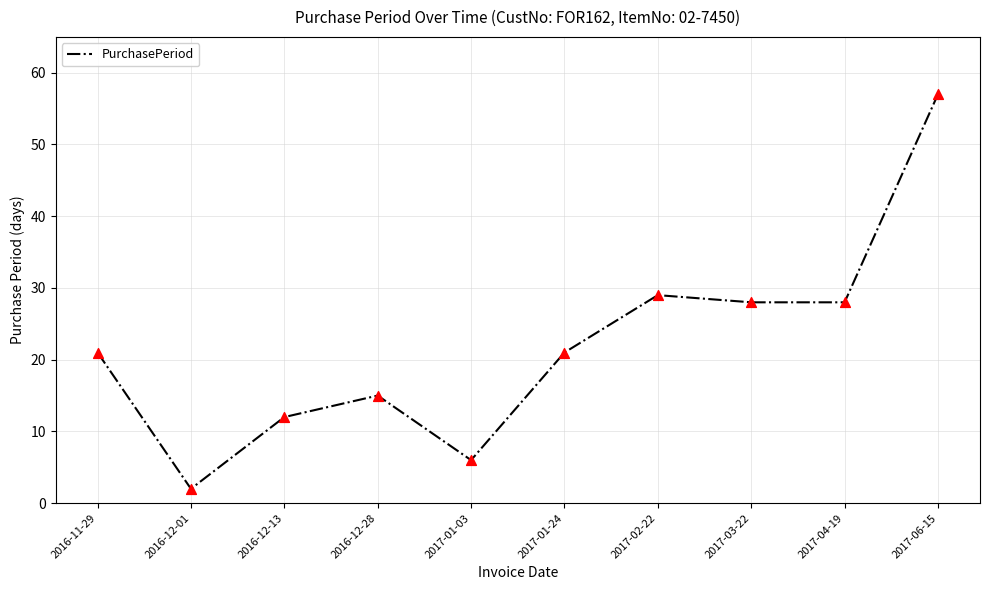

What is the change in value from 2016-11-29 to 2016-12-01?

-19